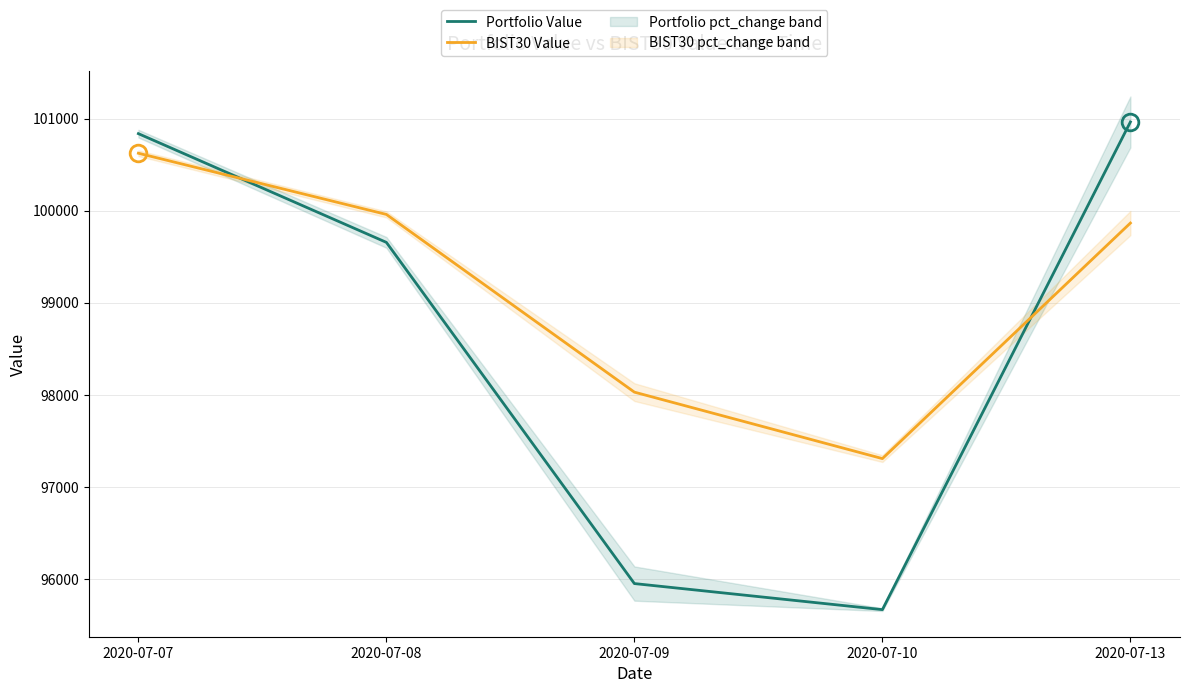

Does the chart have visible grid lines?

Yes